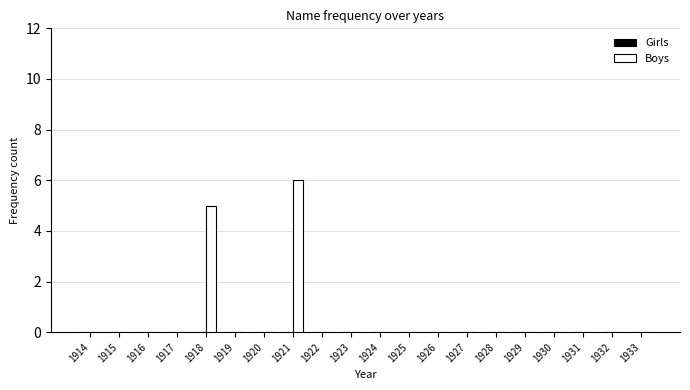

What is the change in value from 1921 to 1923?

-6